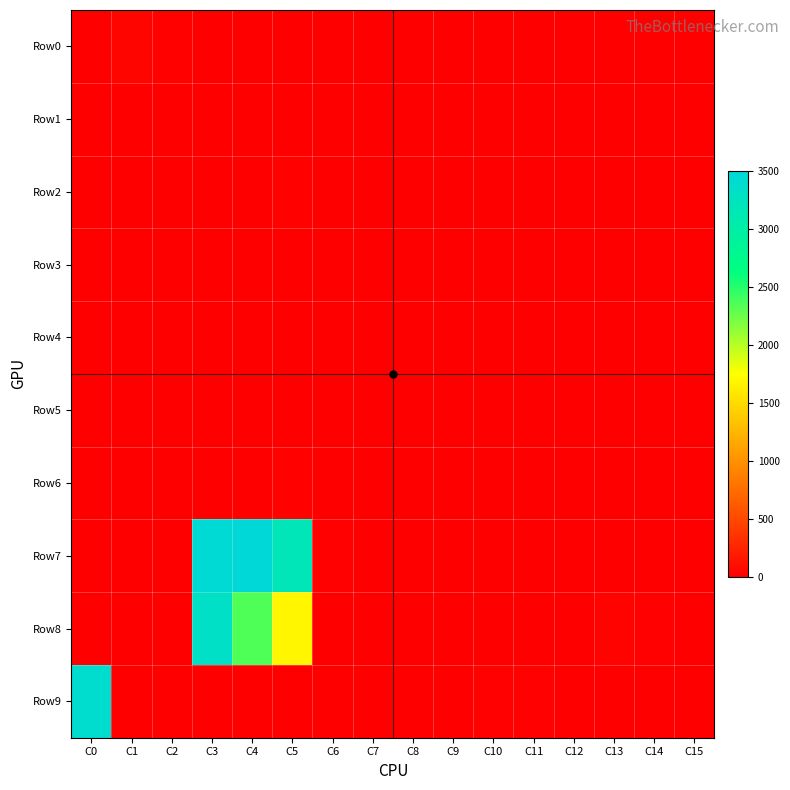

Which series changed the most between C1 and C9?

Row0